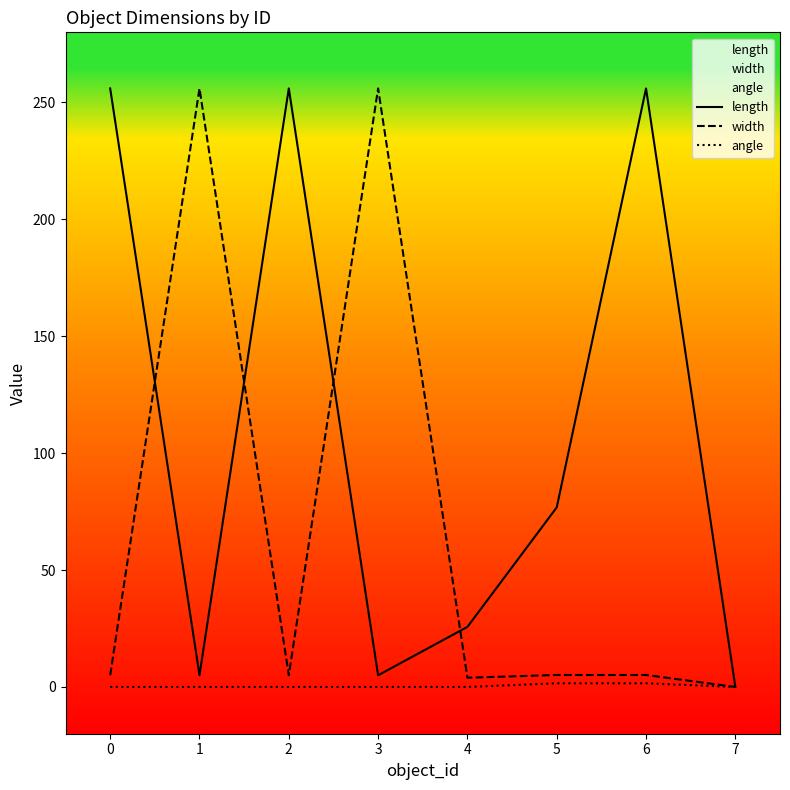

True or false: width and angle intersect in this chart.

False